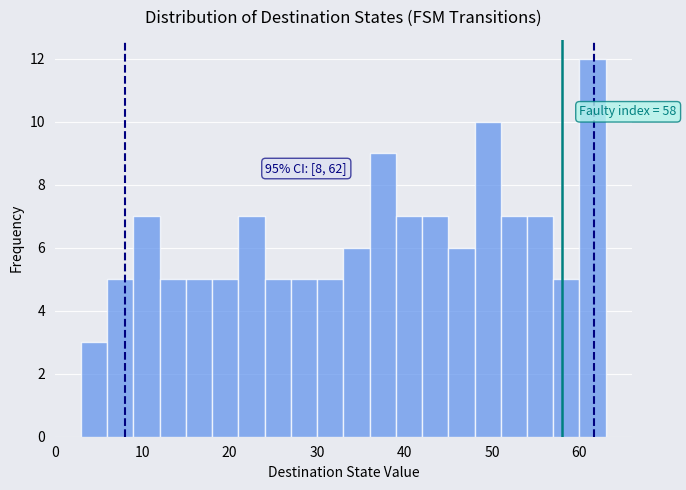

Around what value on the x-axis is the tallest bar? Give the approximate position of its centre, as read against the axis.

62